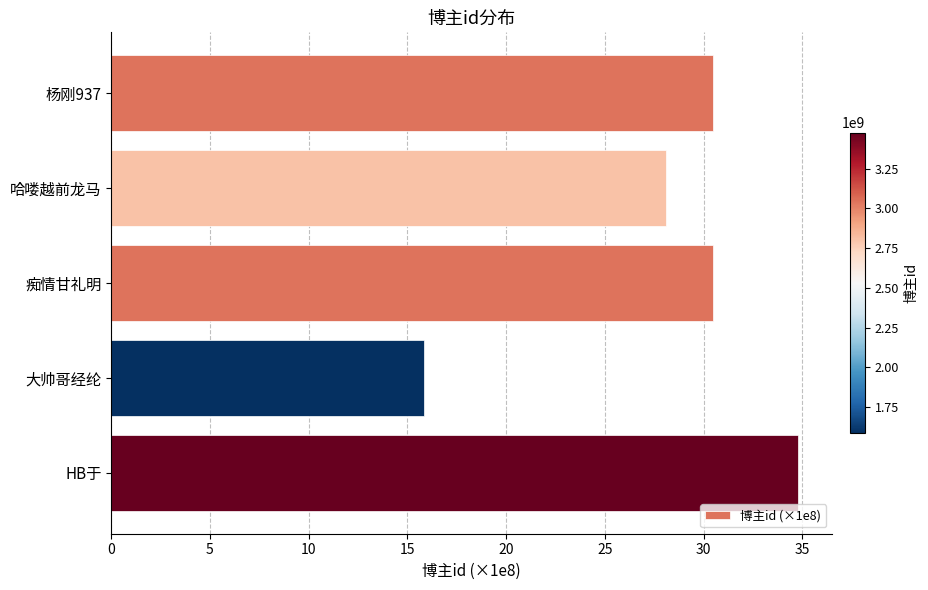

True or false: the data shows 9.5 at 痴情甘礼明.

False